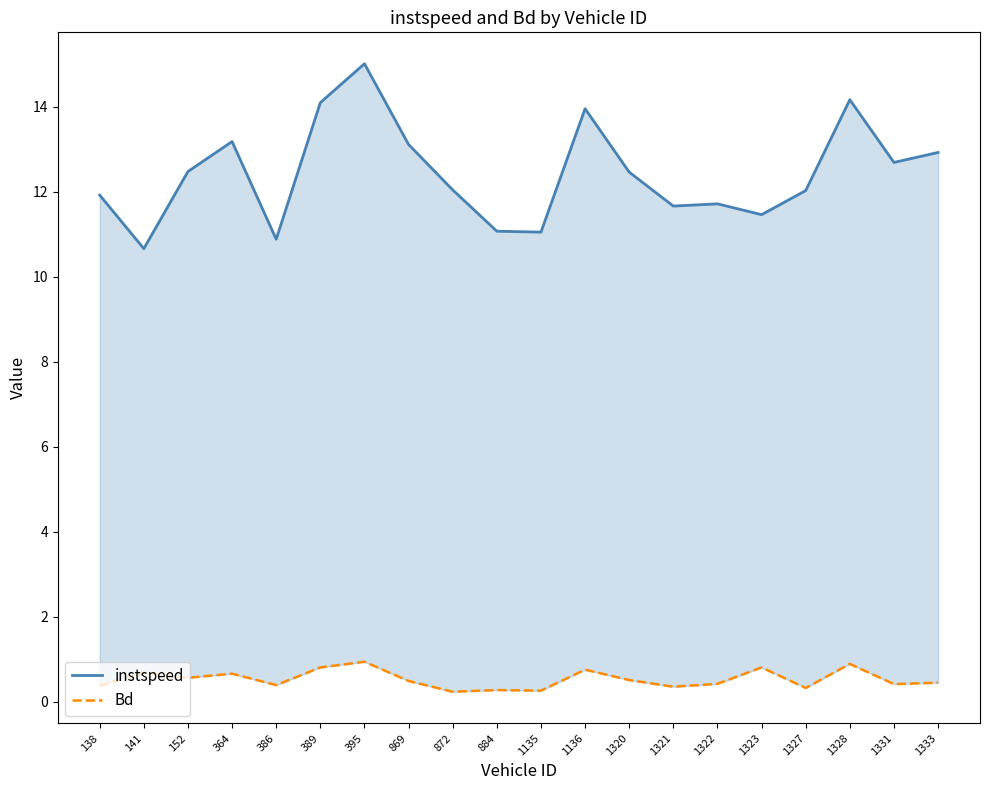

What is the average value of the instspeed series?

12.4